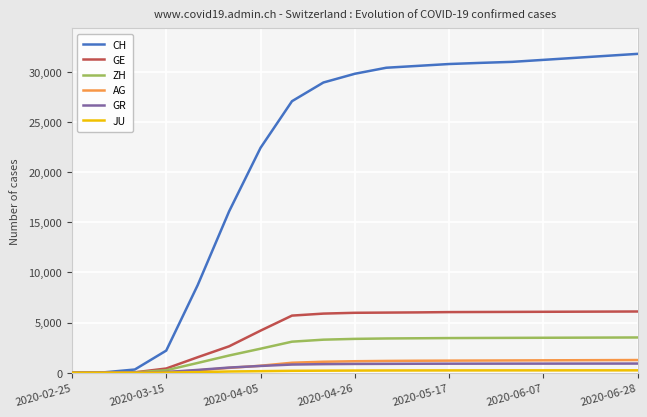

How many lines are shown in the chart?

6